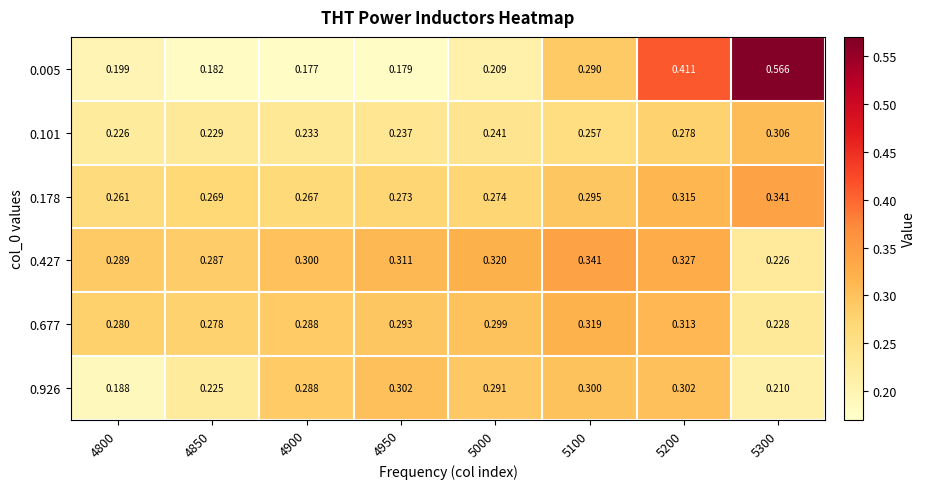

Which series has the largest range (max minus min)?

0.005